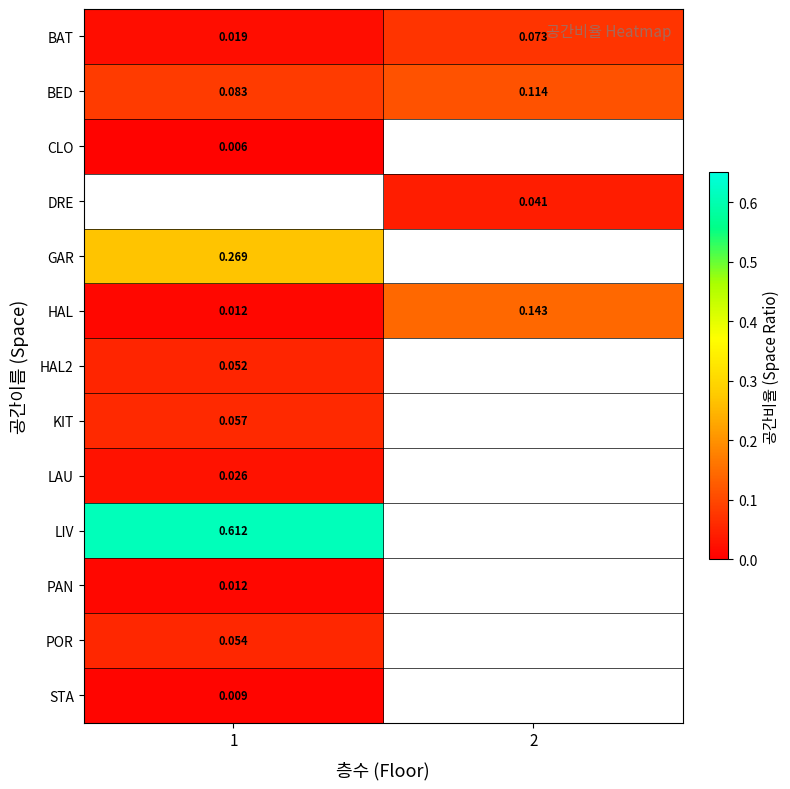

Where is LIV nearest to the value 0?

1